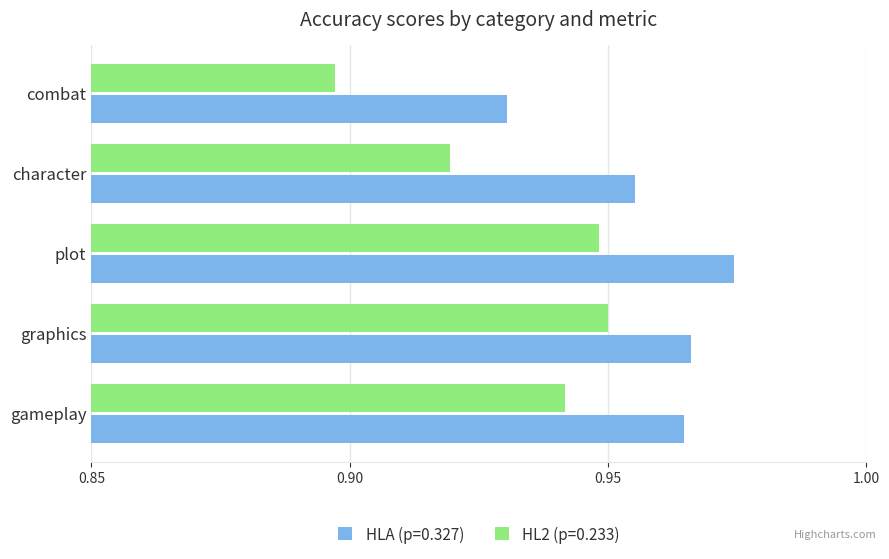

Count the number of categories in the chart.

5